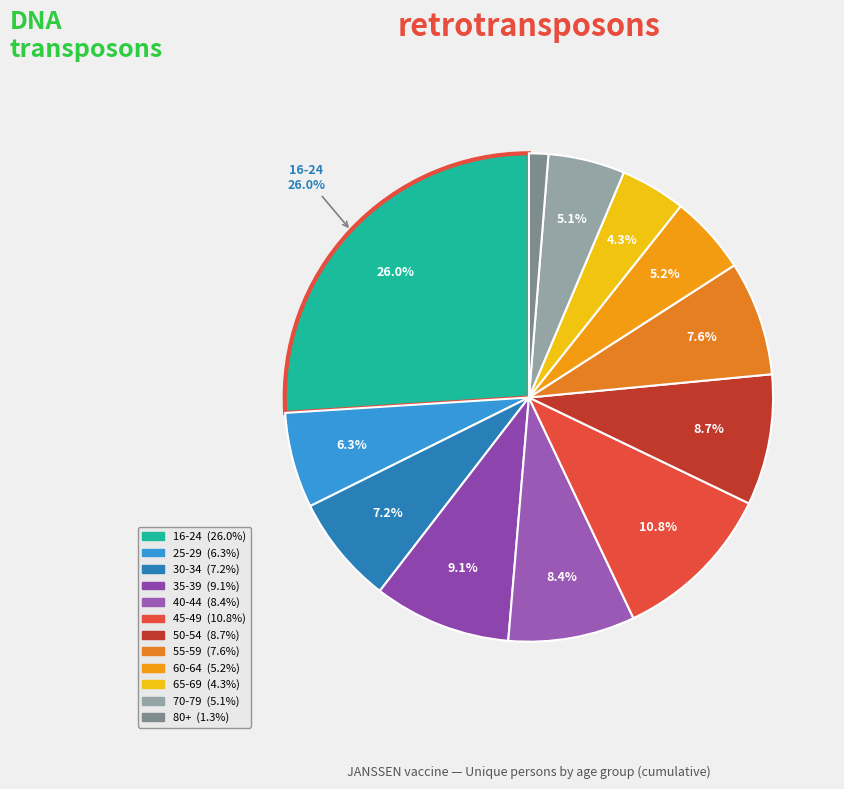

Does any single category account for the majority?

No